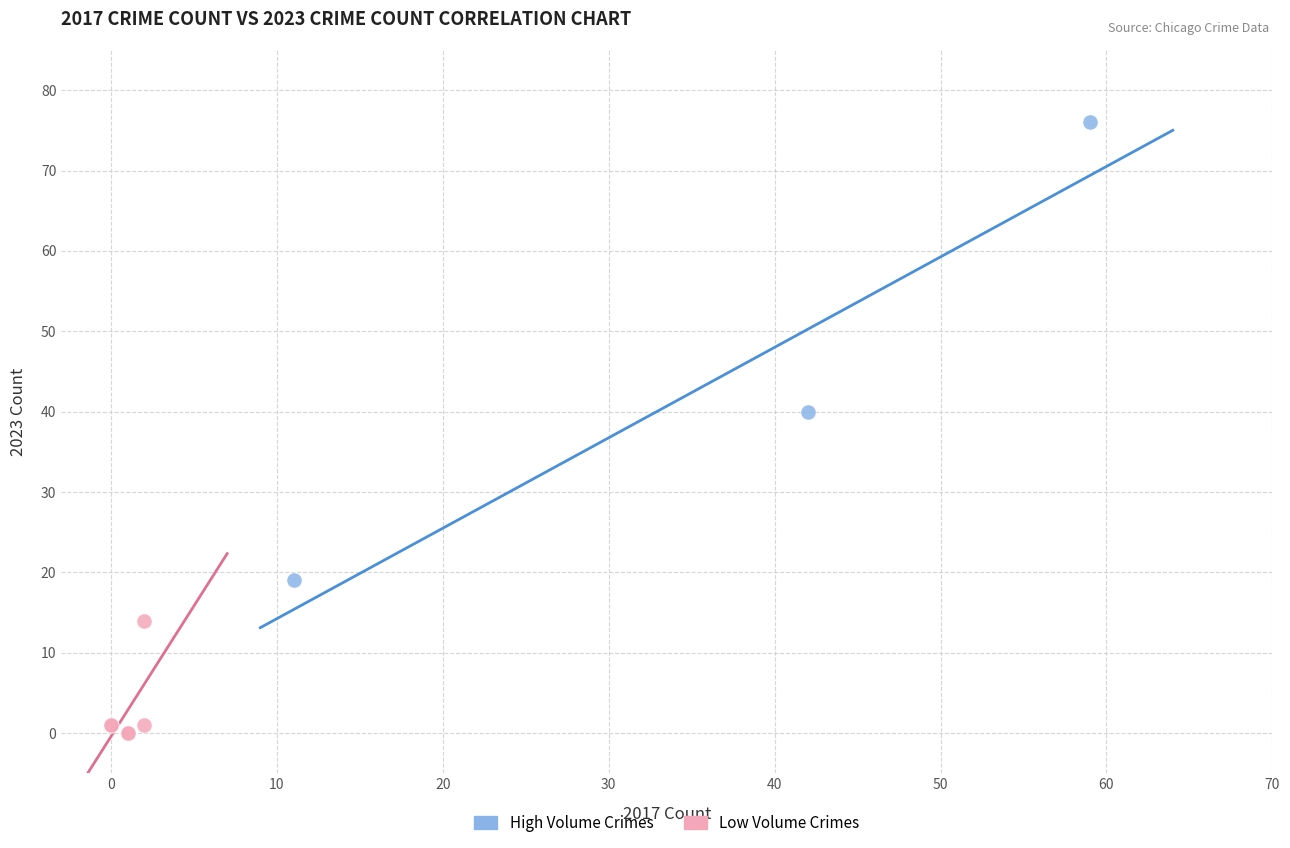

Which series has the largest Y range (max minus min)?

High Volume Crimes